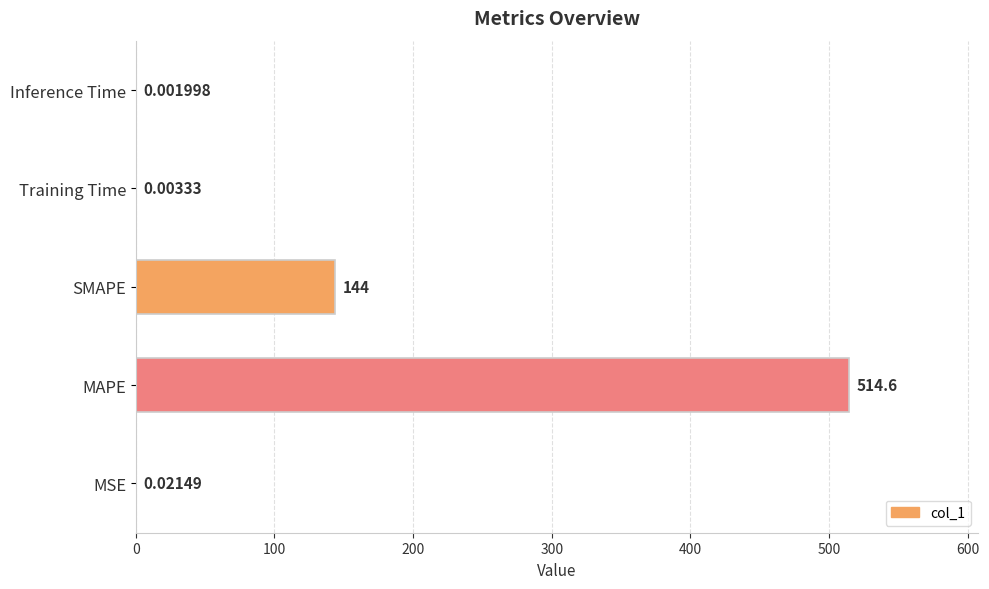

Where is the data nearest to the value 257?

SMAPE